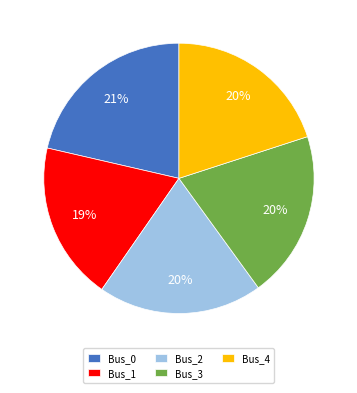

To the nearest percent, what is the average slice percentage?

20%